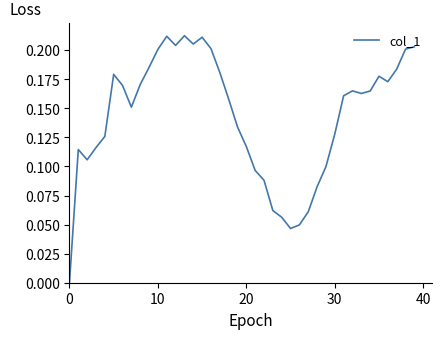

How many lines are shown in the chart?

1